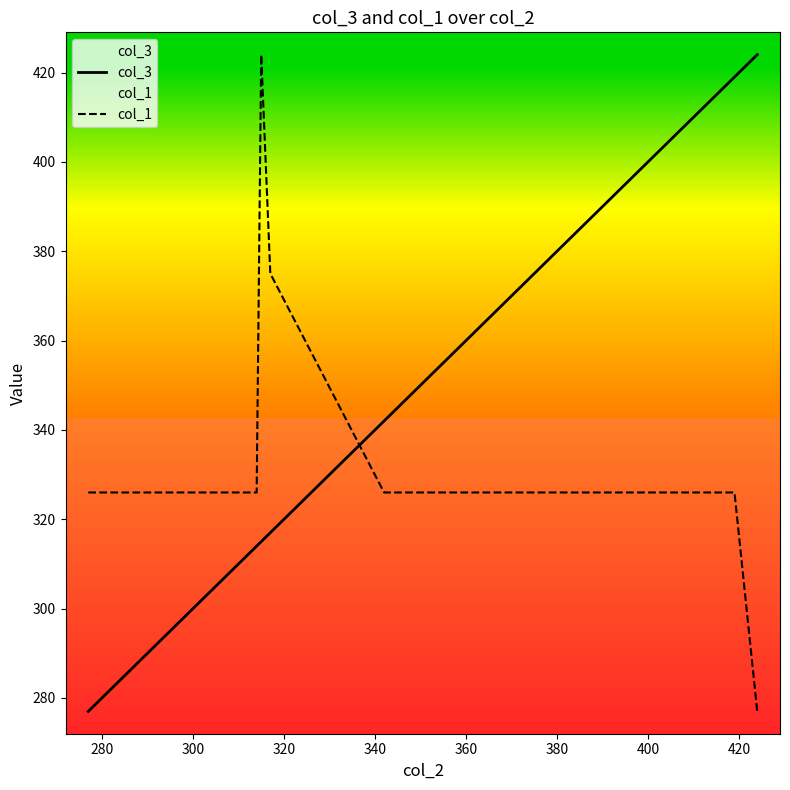

True or false: col_3 has more than 2 points higher than both neighbors.

False